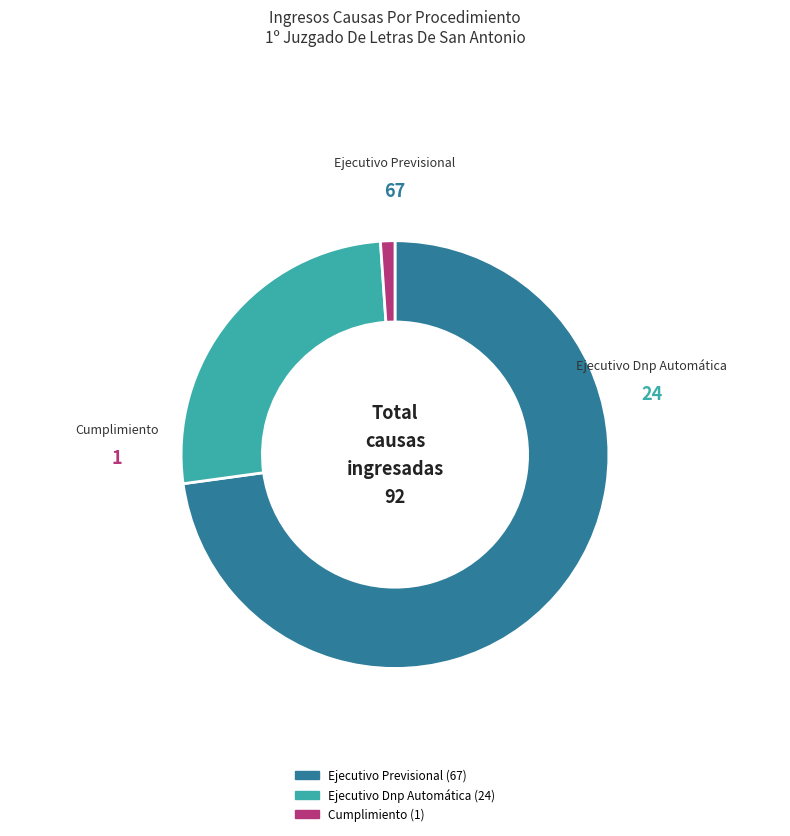

Which has a higher value, Ejecutivo Dnp Automática or Cumplimiento?

Ejecutivo Dnp Automática